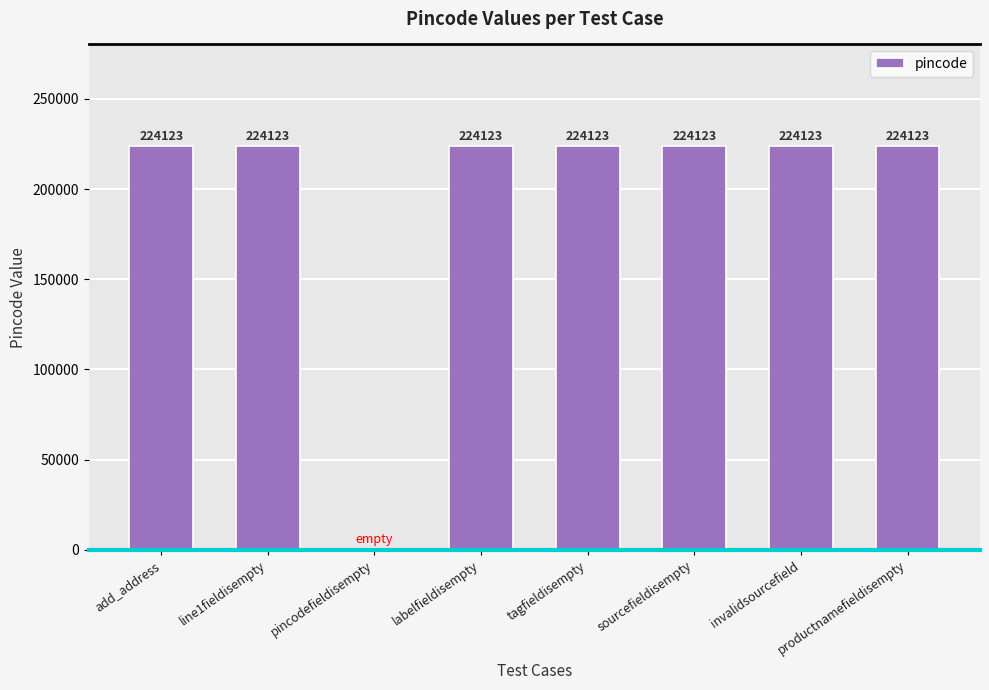

What is the sum of the values at tagfieldisempty and productnamefieldisempty?

448246